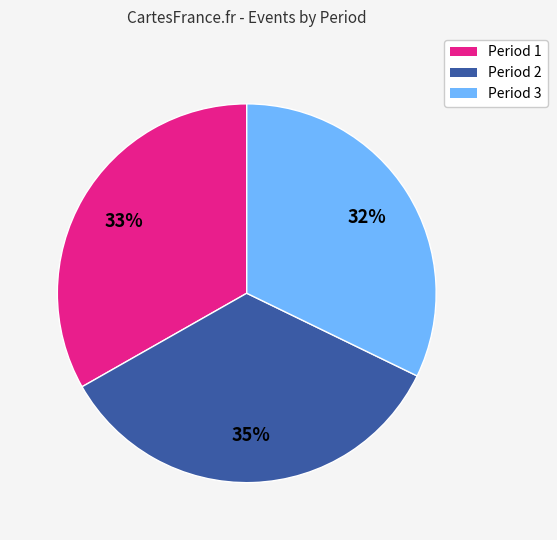

What is the largest slice in the pie chart?

Period 2